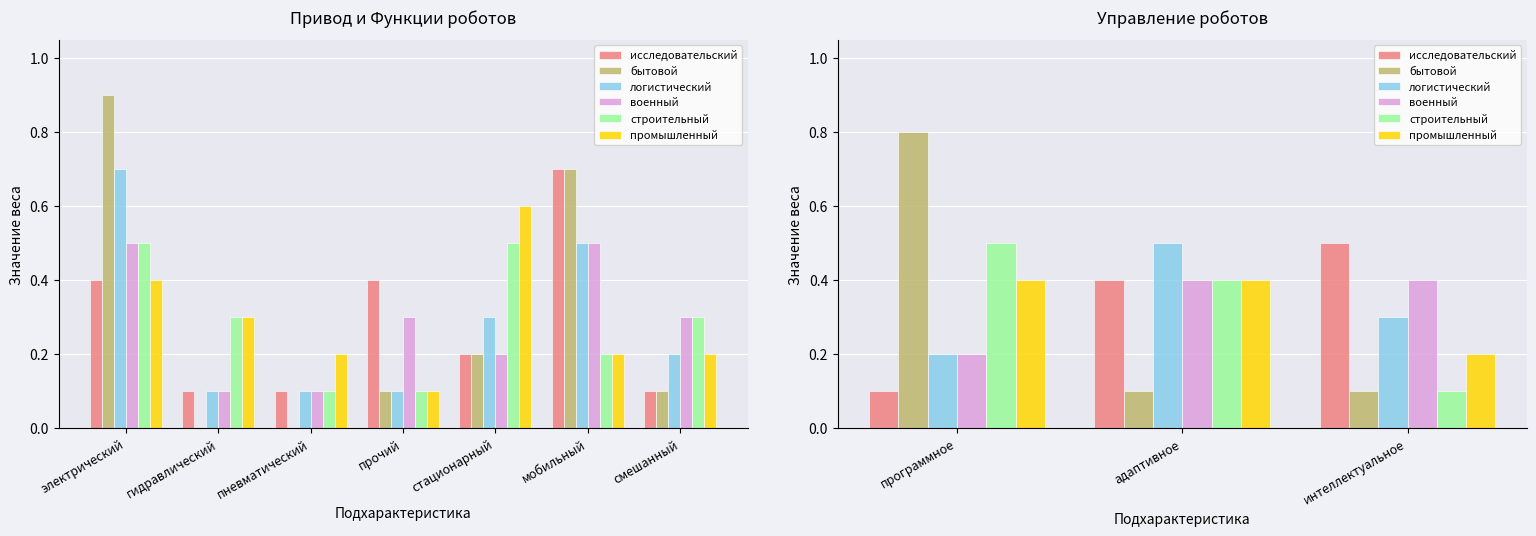

Is the value of бытовой at адаптивное greater than the value of военный at адаптивное?

No